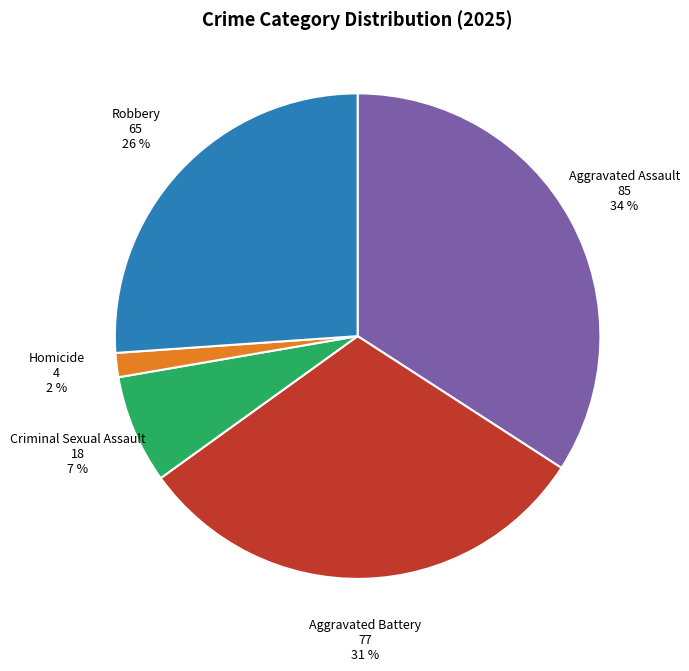

What is the smallest slice in the pie chart?

Homicide